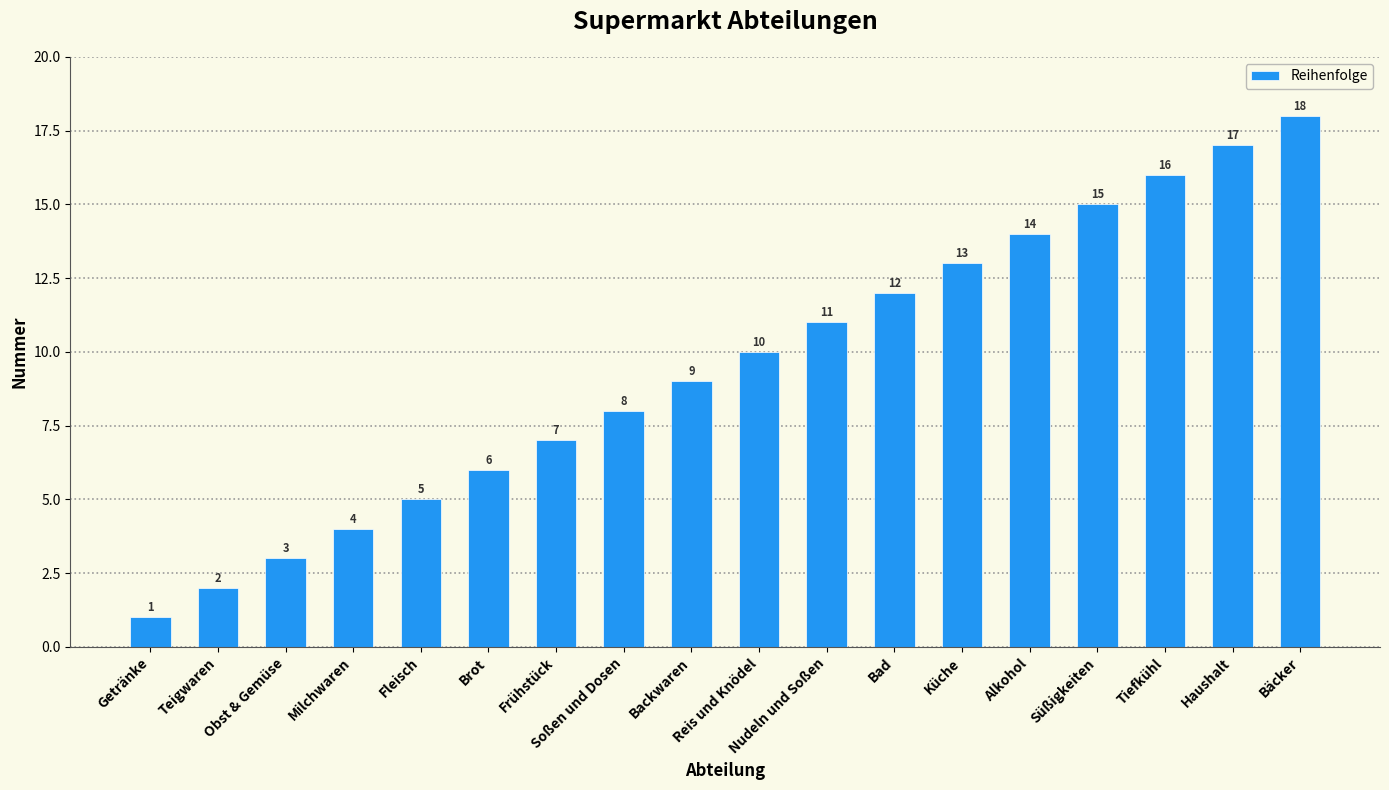

What is the minimum value shown in the chart?

1